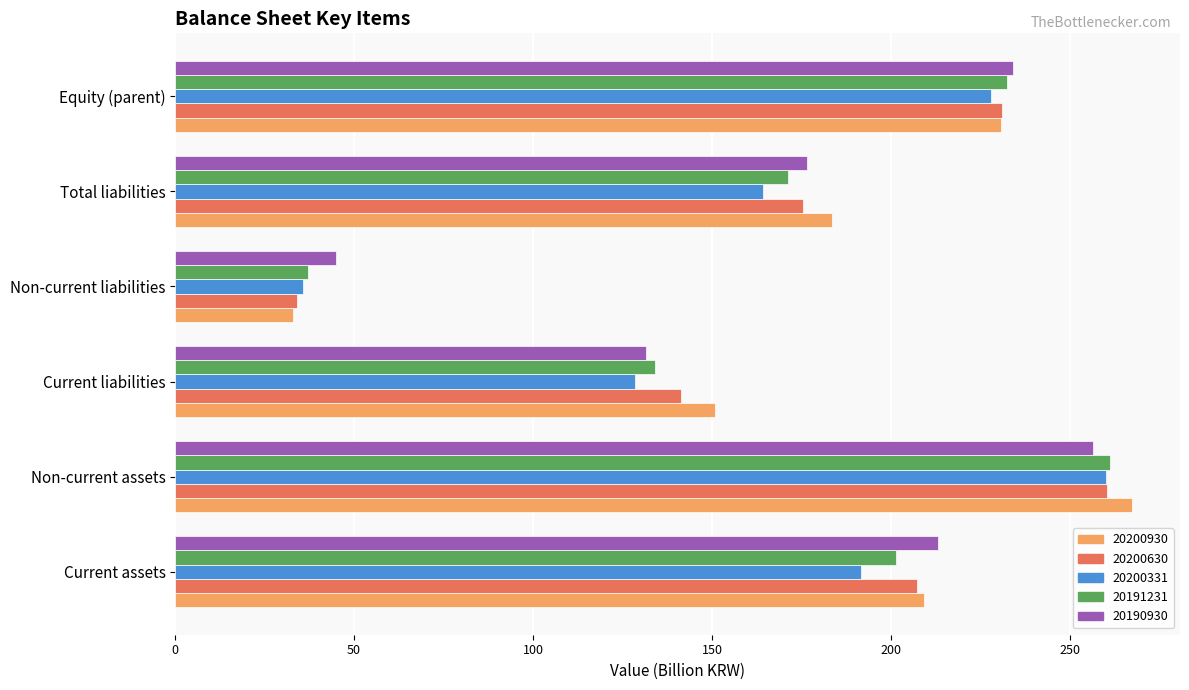

What is the spread (max minus min) of values at Current liabilities?

22.3